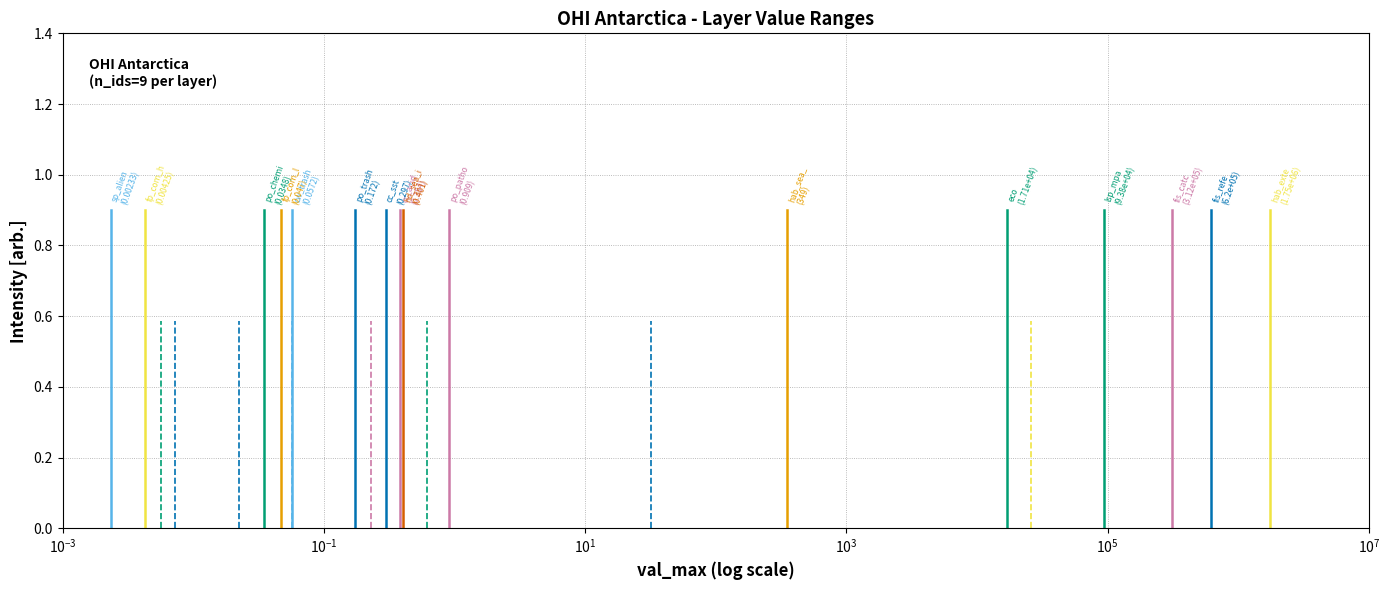

What is the average value?

0.3